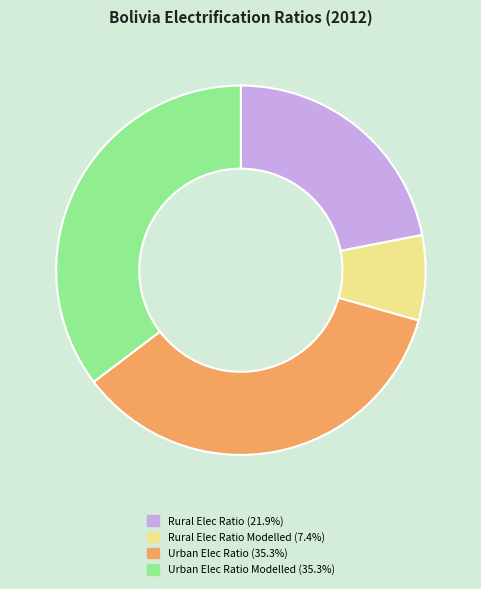

Does any single category account for the majority?

No